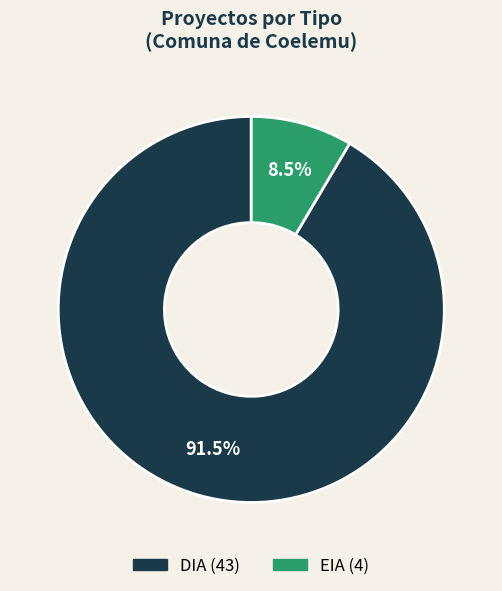

How many slices are in this pie chart?

2